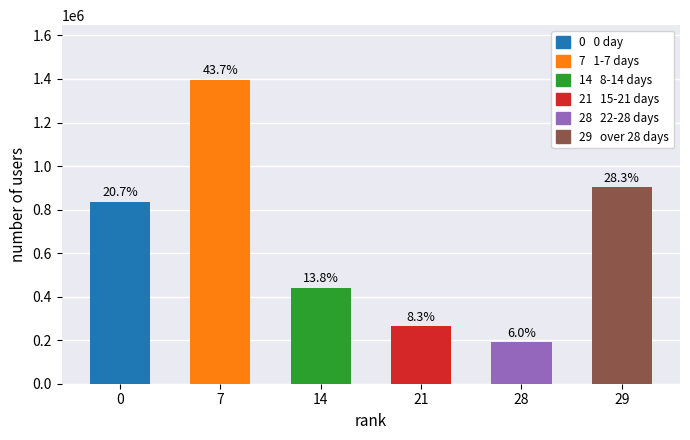

What is the label of the 5th bar from the left?

22-28 days